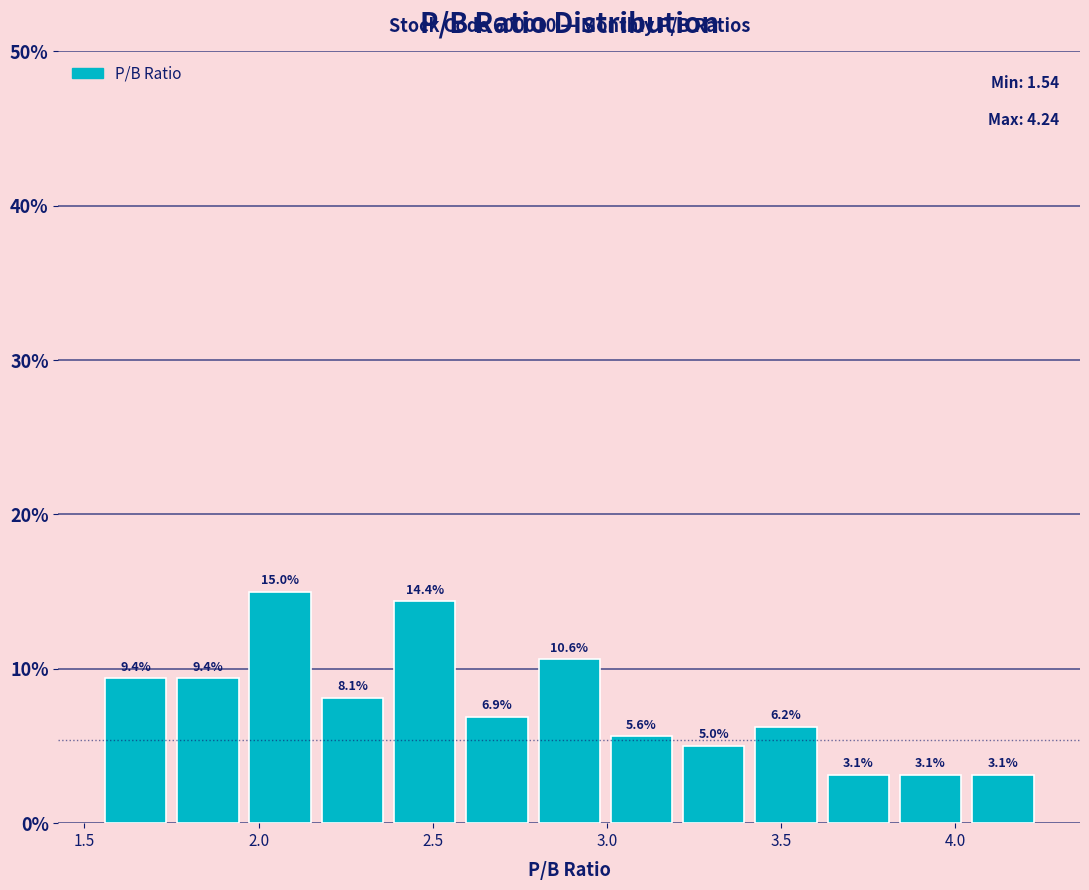

Over which range of the x-axis is the bar tallest?

1.95 to 2.15